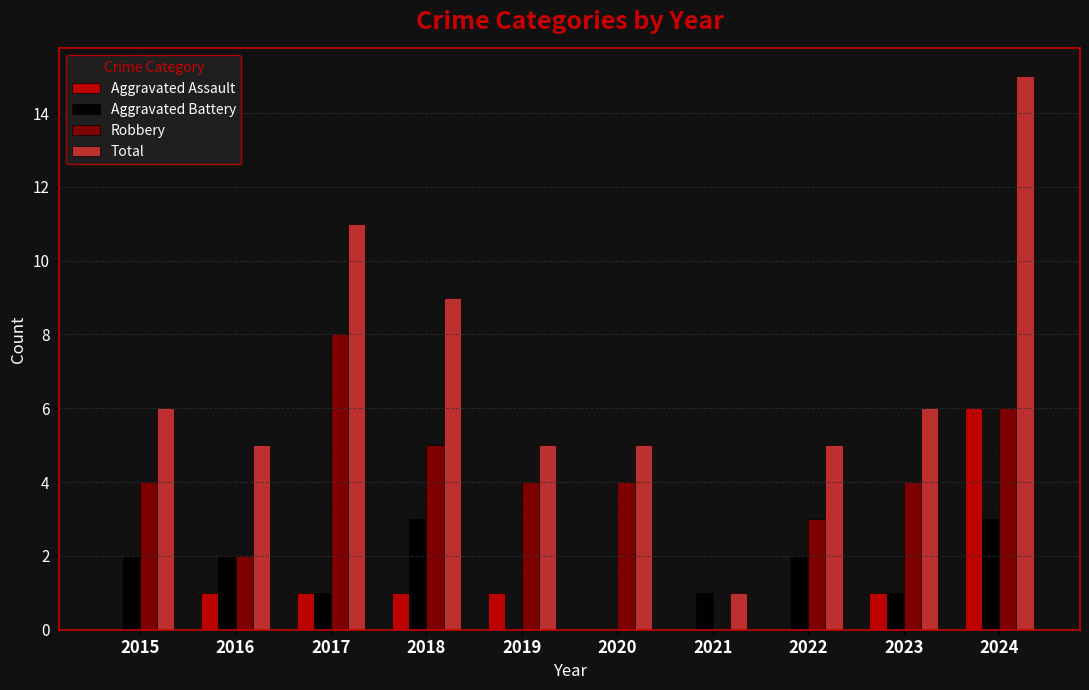

What is the sum of the Robbery values at 2019 and 2021?

4